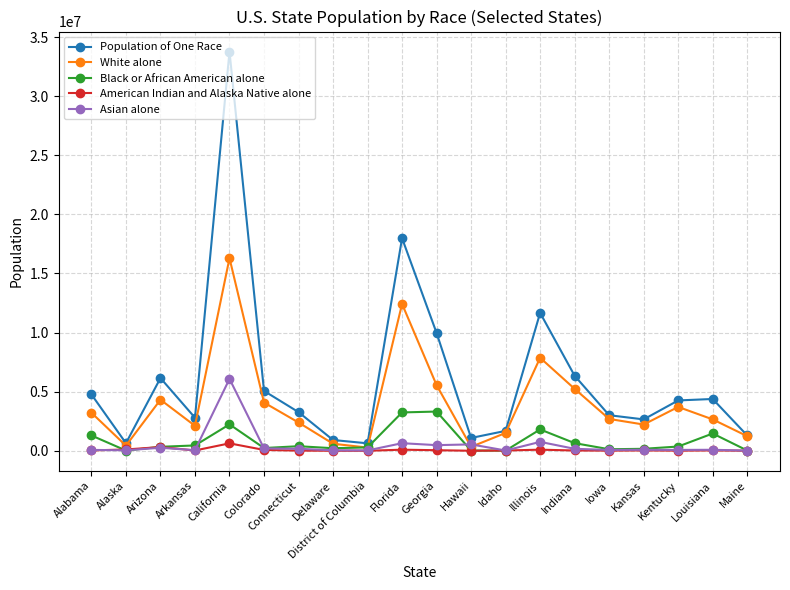

What is the greatest value displayed?

33777988